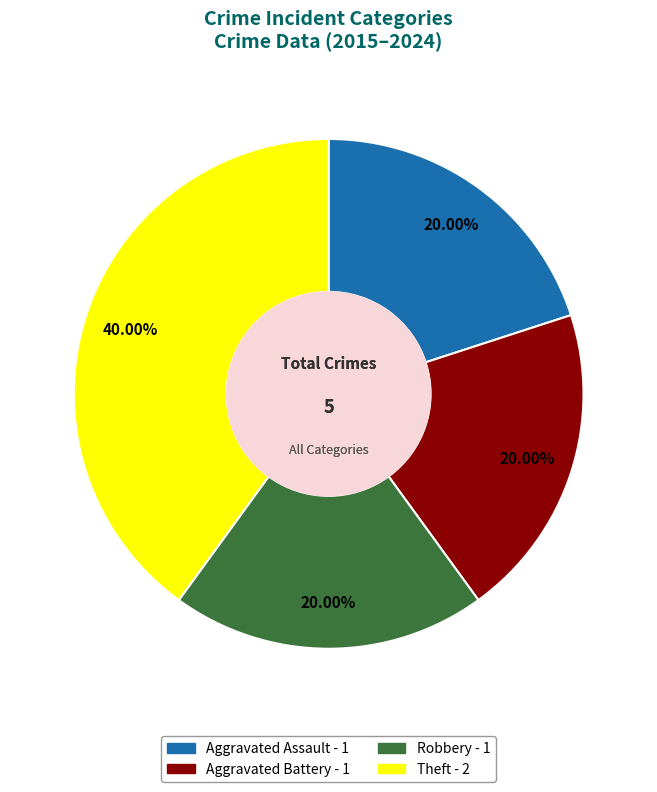

Is it true that Theft is 52% of the pie?

False